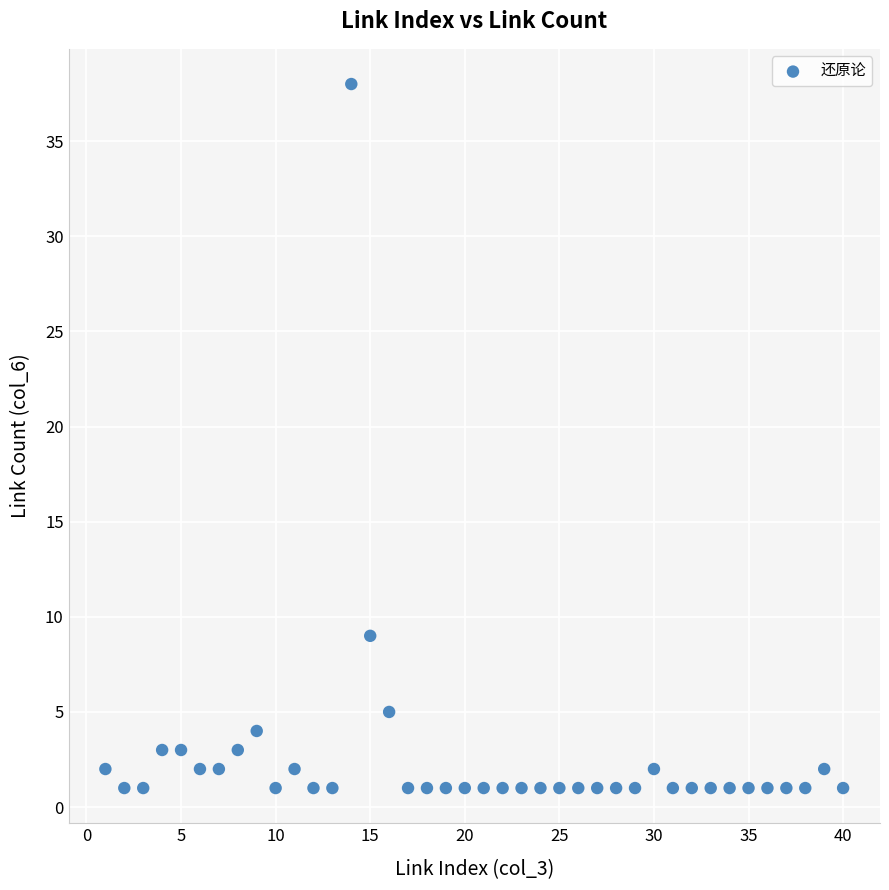

What Y value in the scatter plot is closest to 19?

9